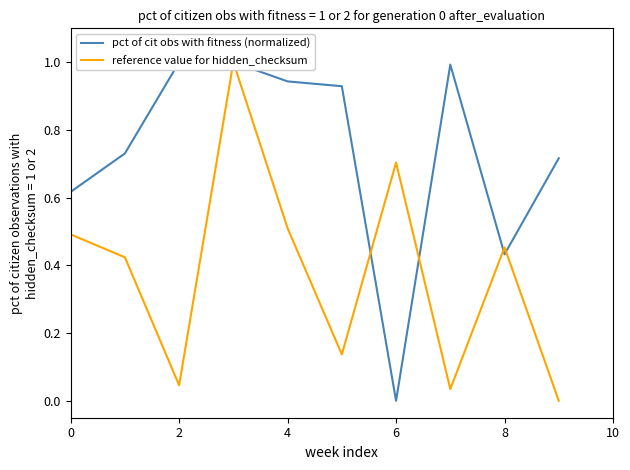

What is the sum of all pct of cit obs with fitness (normalized) values?

7.4